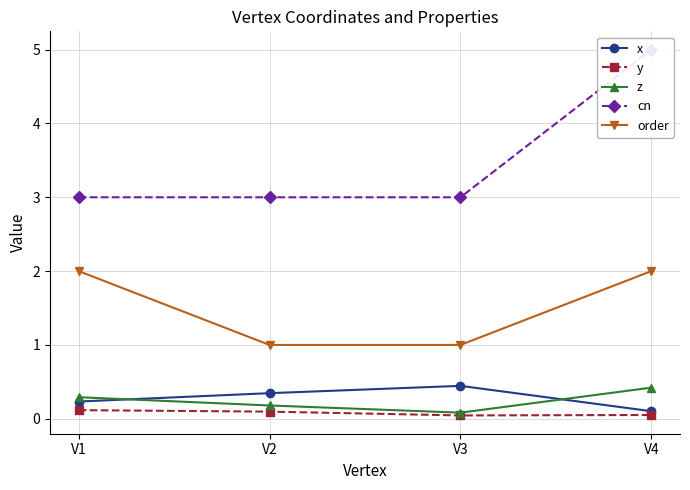

What is the lowest value of the order series?

1.0